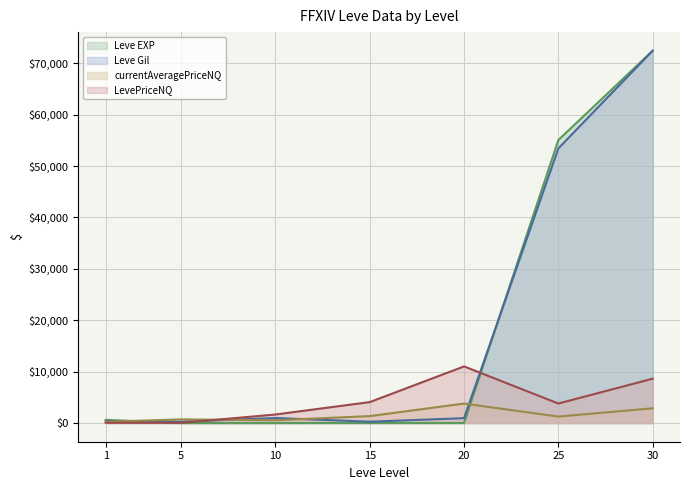

What is the sum of the Leve Gil values at 1 and 5?

700.0